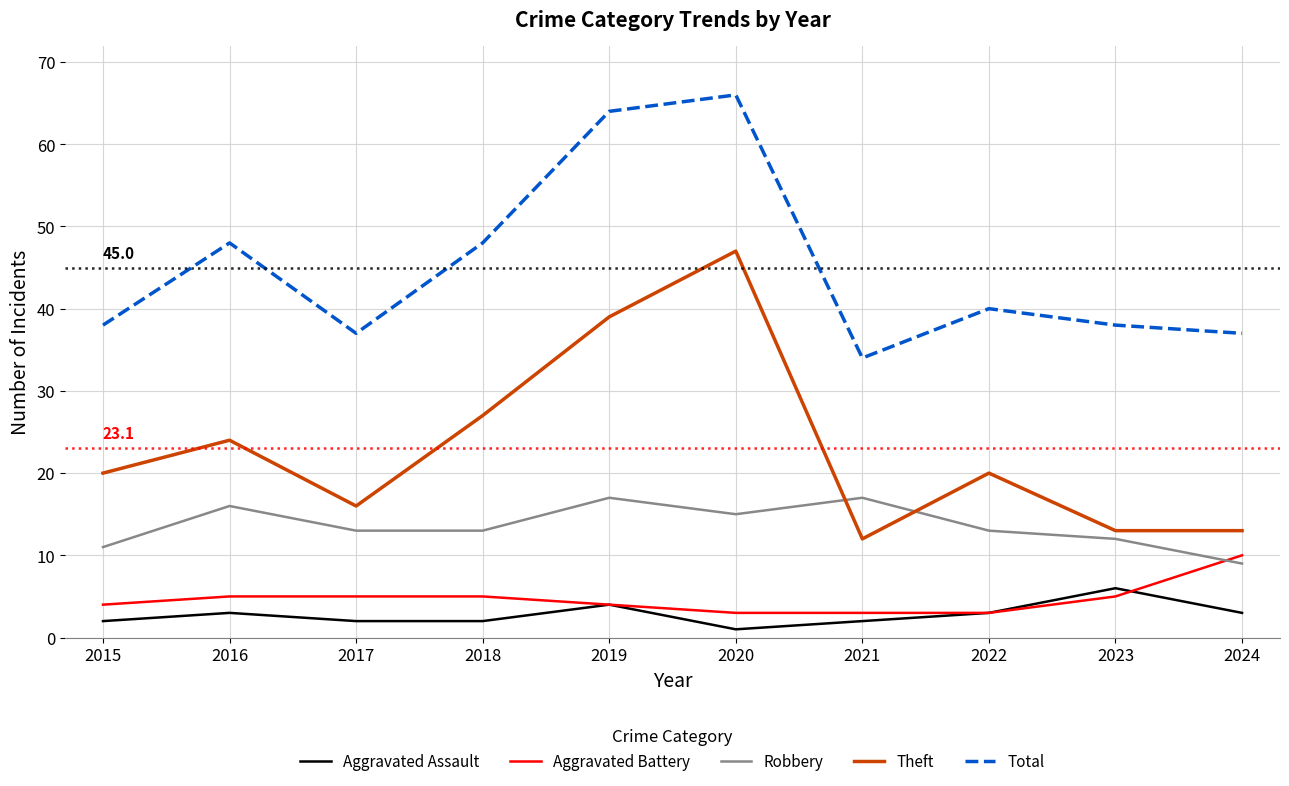

What is the total value across all series at 2019?

128